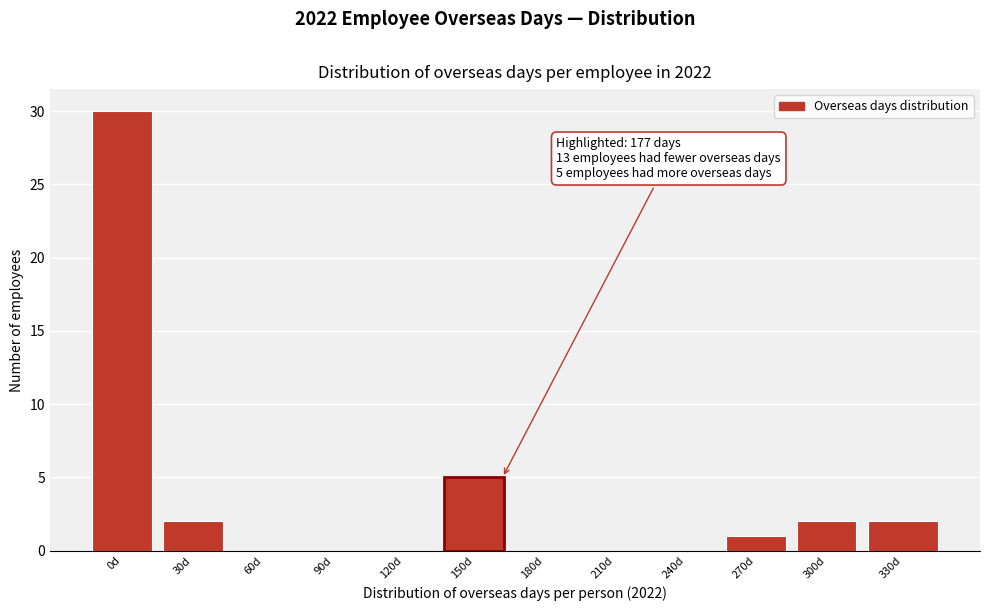

Reading left to right, transcribe all the data shown in this chart.

0d=30	30d=2	60d=0	90d=0	120d=0	150d=5	180d=0	210d=0	240d=0	270d=1	300d=2	330d=2